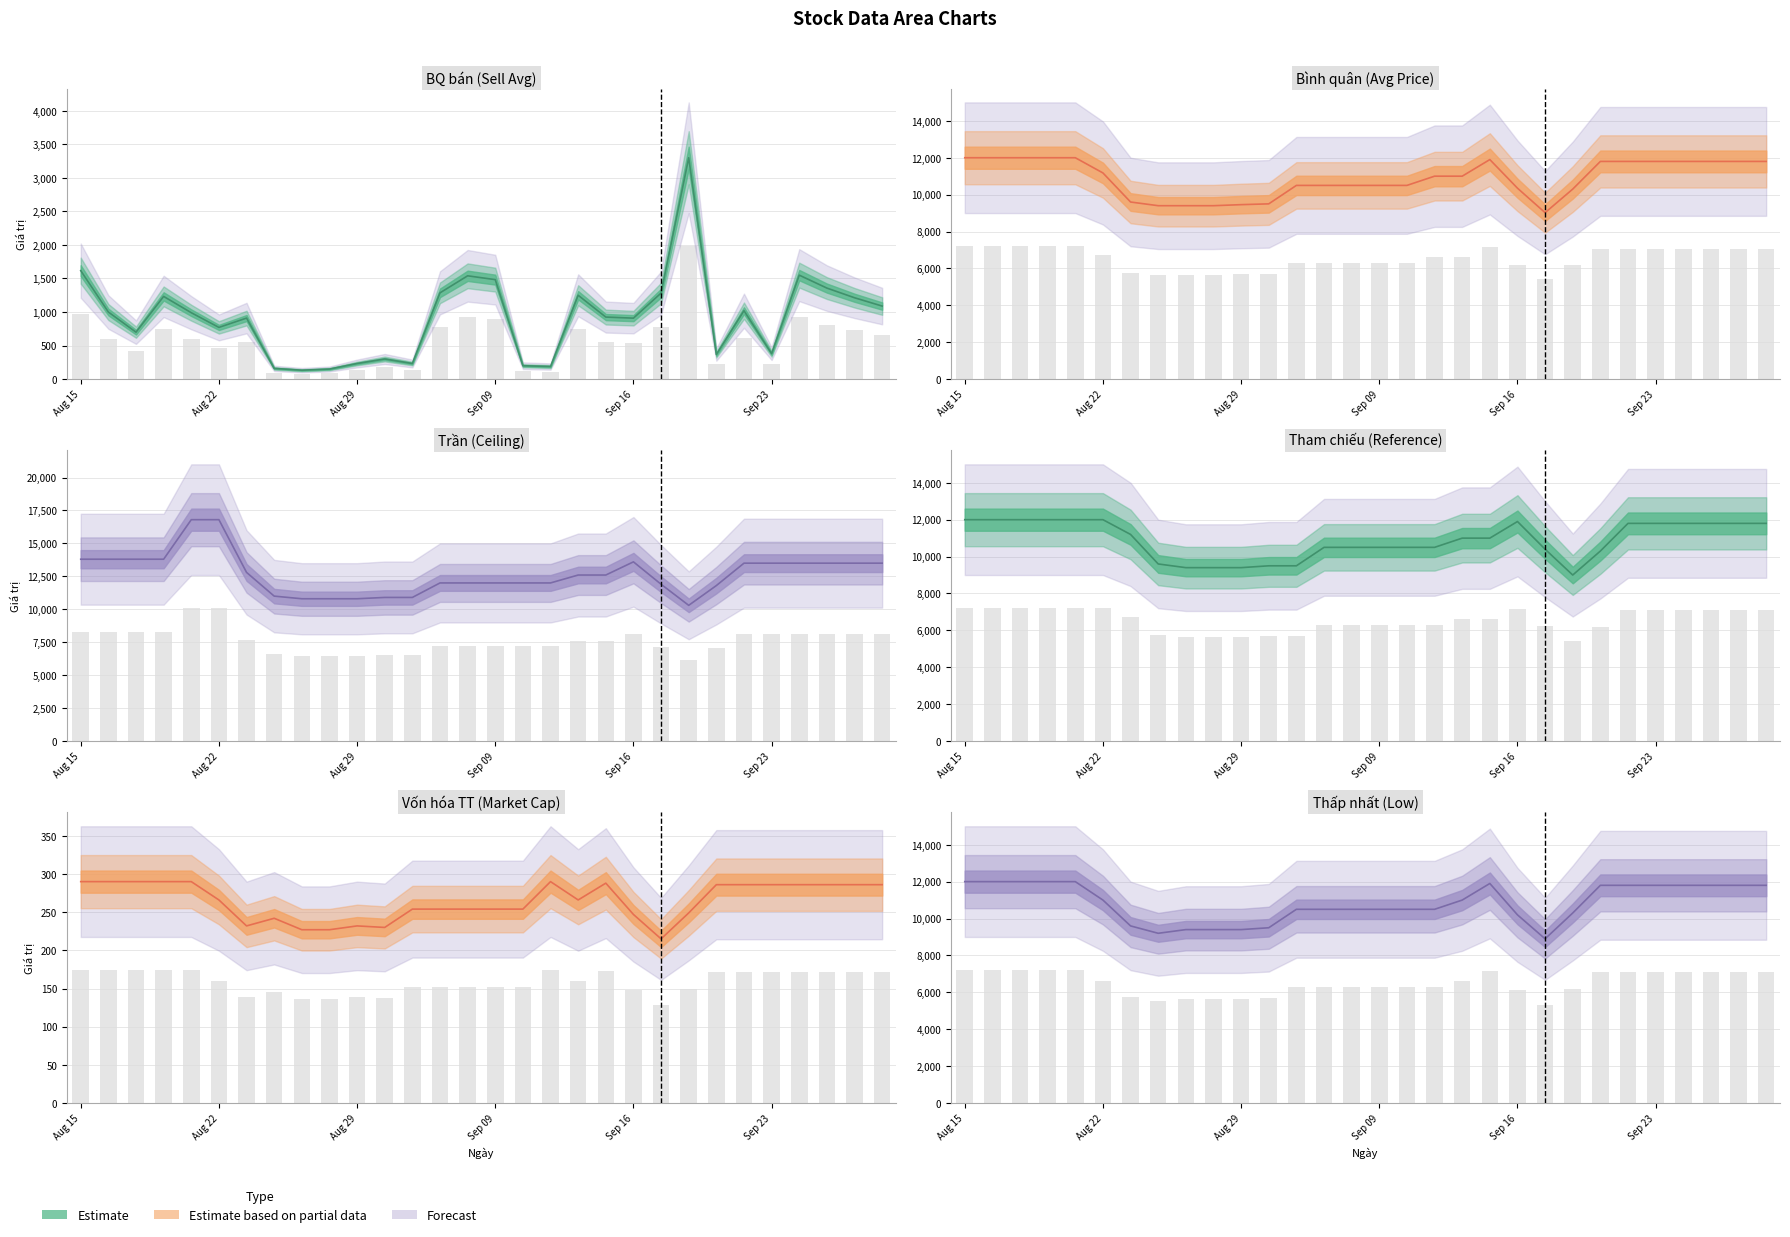

What is the difference between the maximum and second lowest values in the Binh quan series?

2600